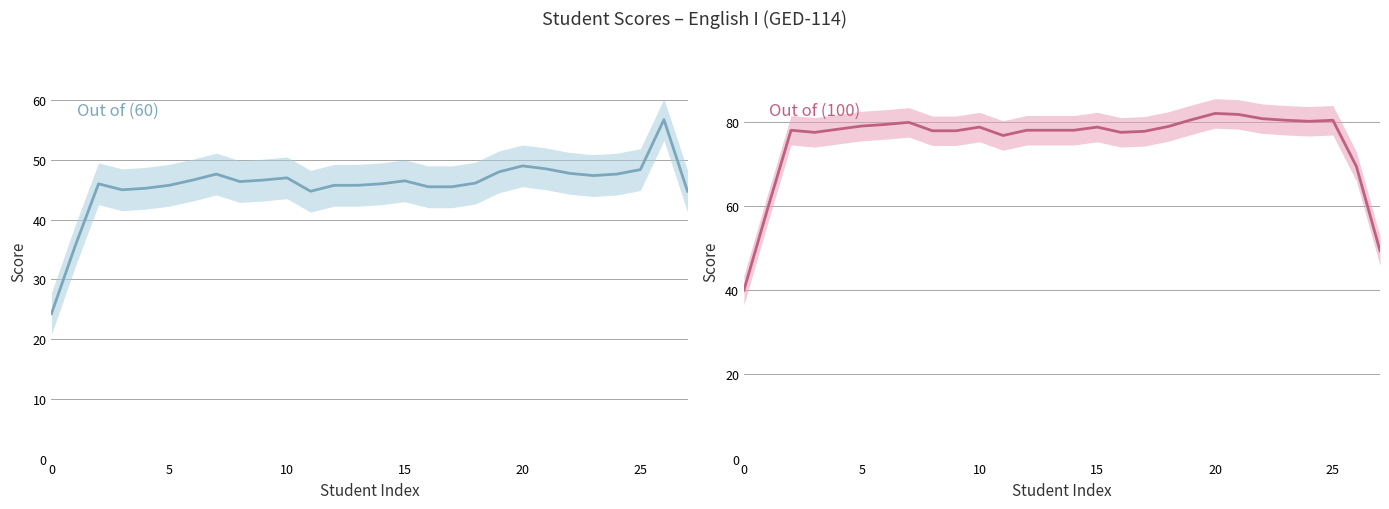

What is the smallest value displayed?

24.2